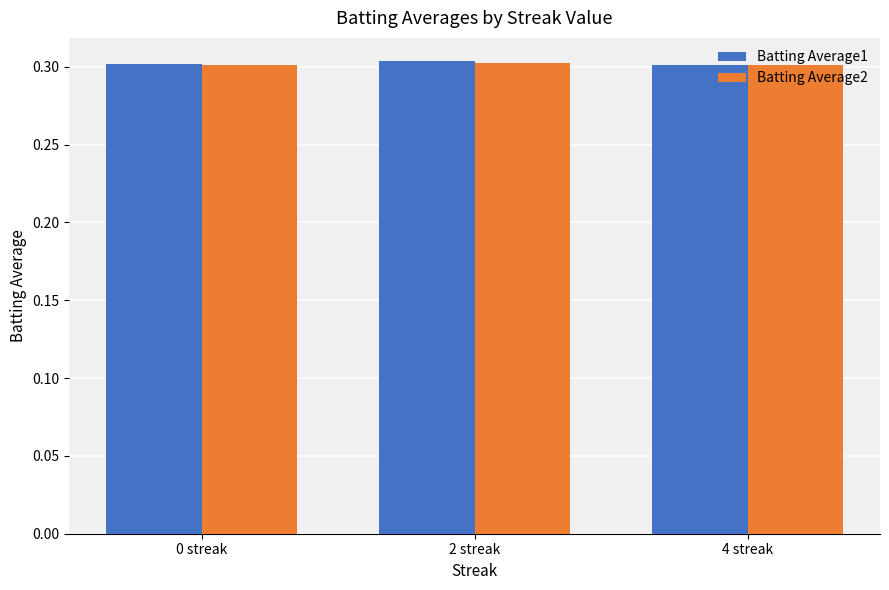

How many Batting Average2 values are between 0 and 1?

3